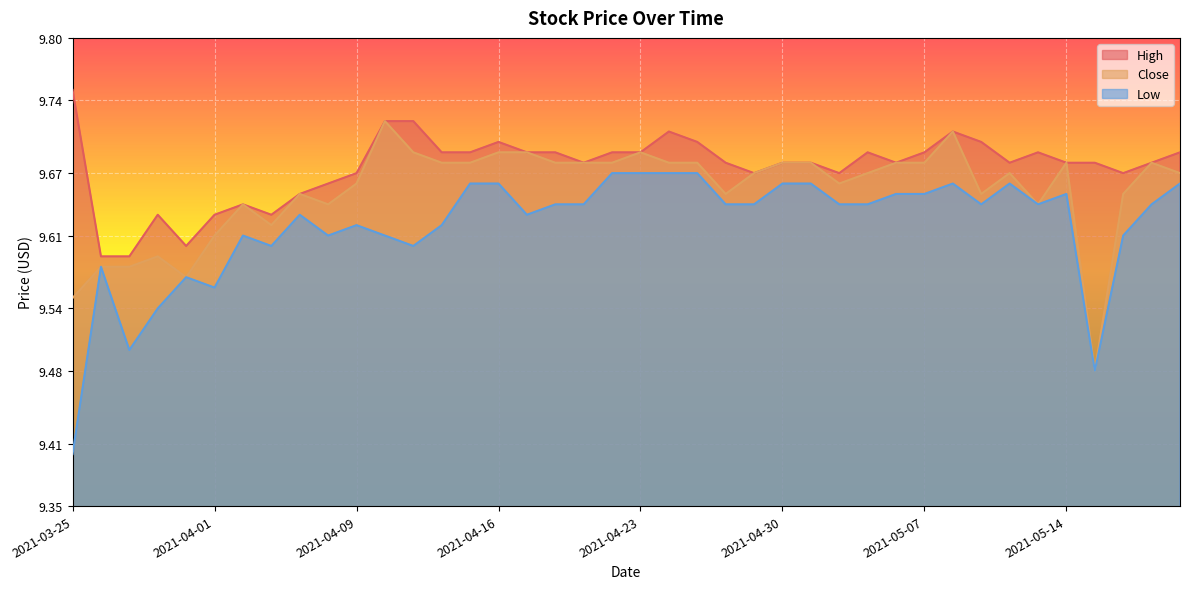

What is the label of the 19th point from the right?

2021-04-26